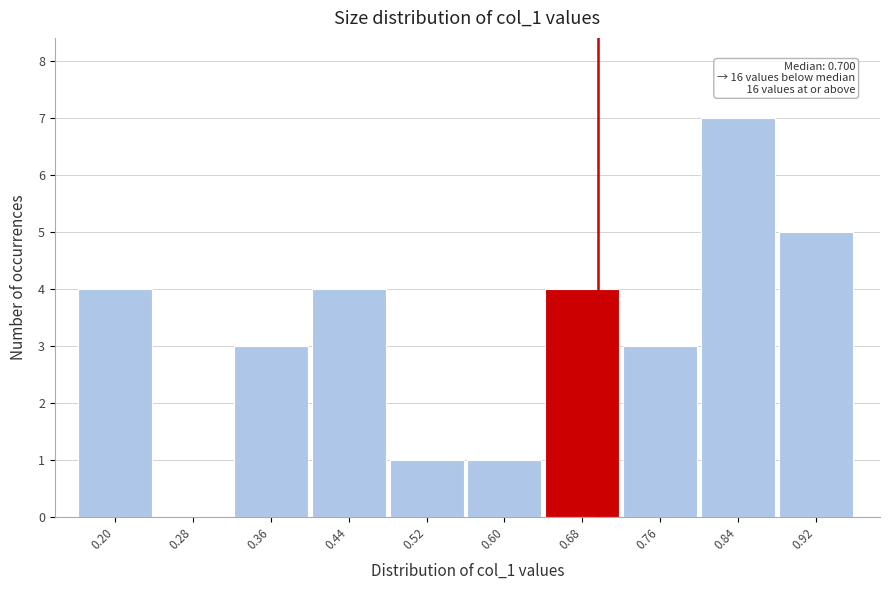

Which range on the x-axis has the tallest bar?

0.81 to 0.89